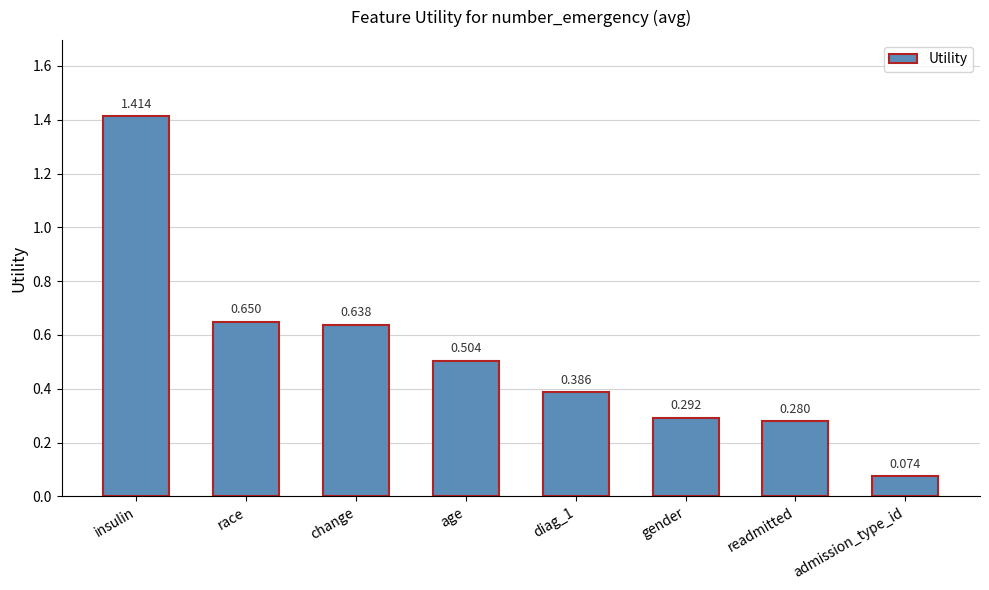

What is the label of the 7th bar from the left?

readmitted